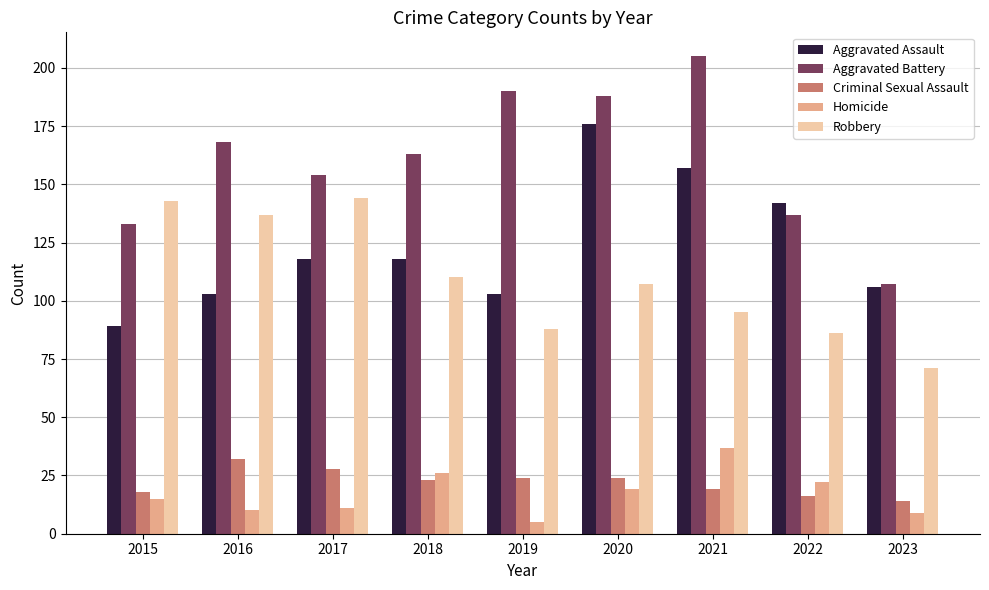

Which series has the largest range (max minus min)?

Aggravated Battery